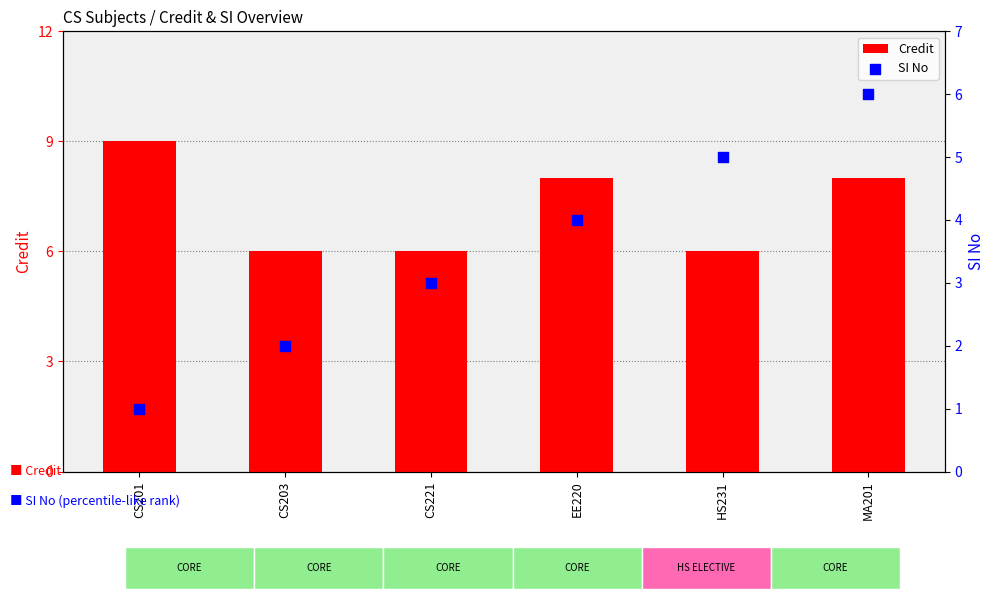

What is the total value across all series at CS201?

10